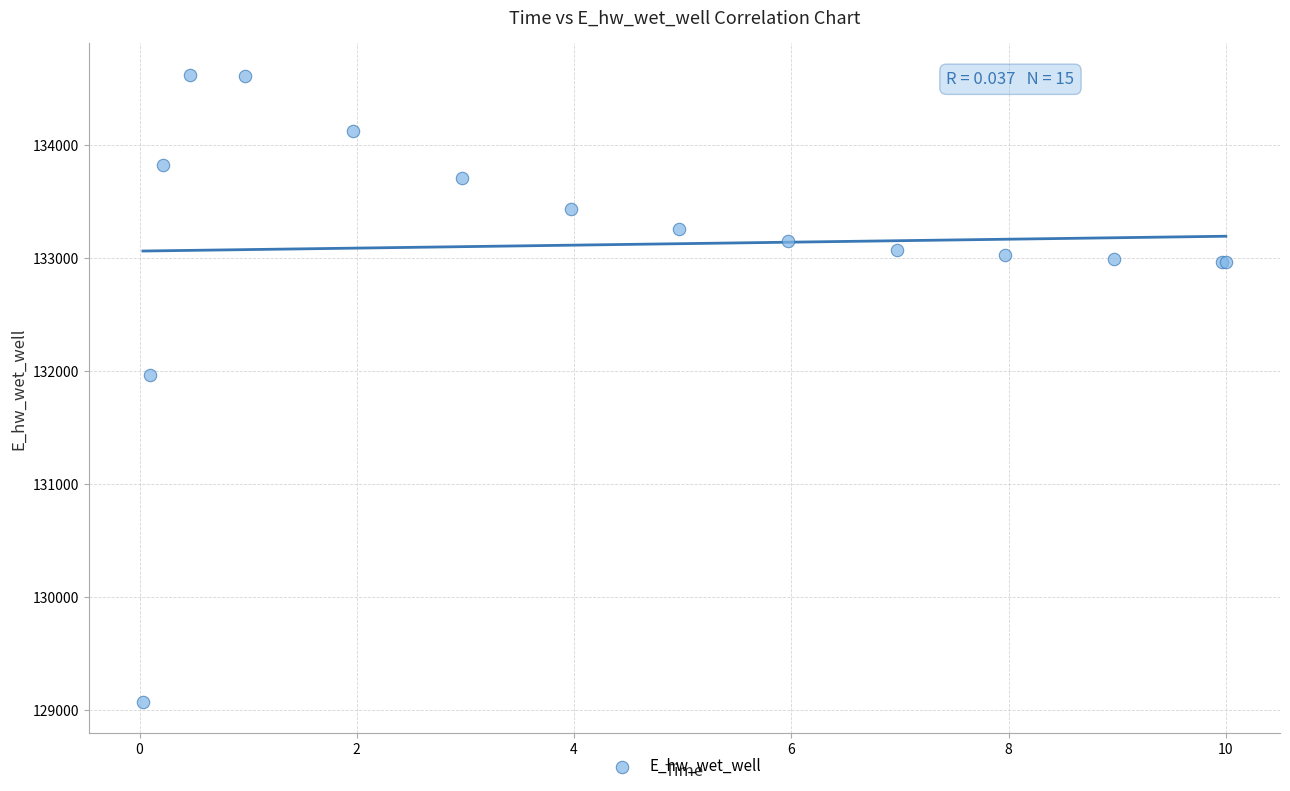

What Y value in the scatter plot is closest to 131846?

131966.9